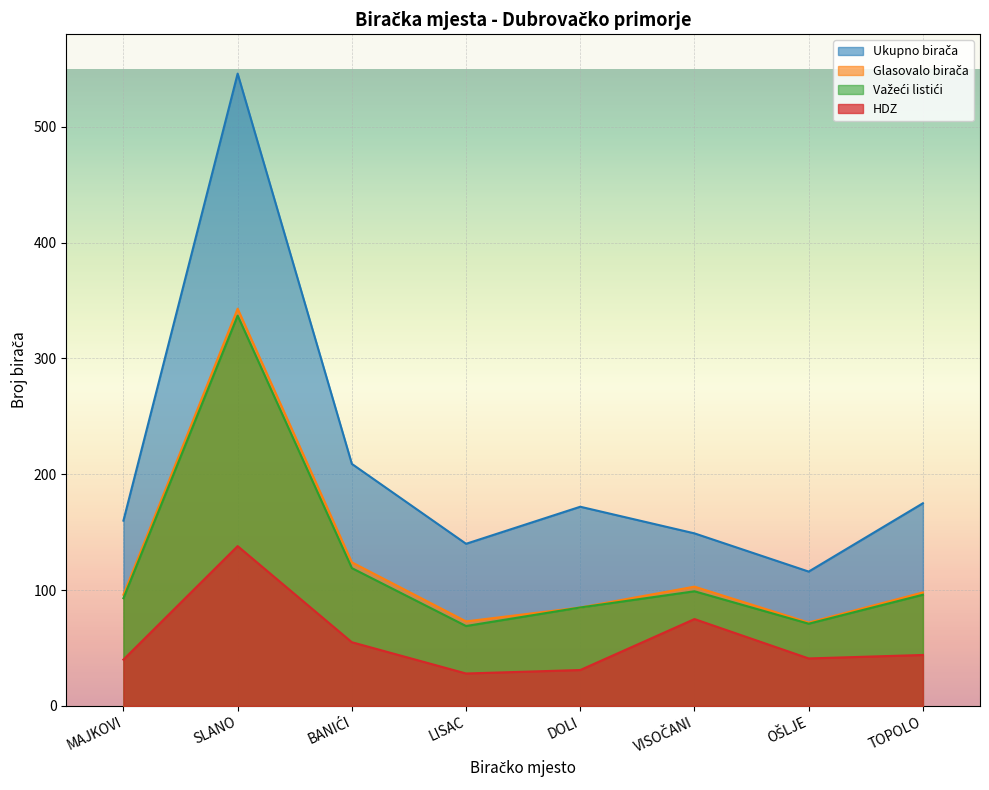

At LISAC, list the series in order from smallest to largest.

HDZ, Važeći listići, Glasovalo birača, Ukupno birača